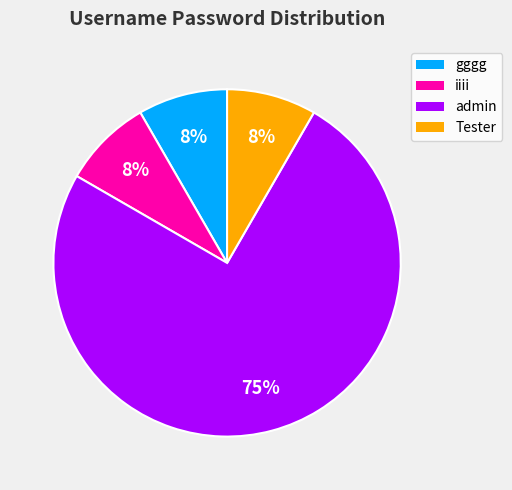

What percentage is the iiii slice, to the nearest percent?

8%